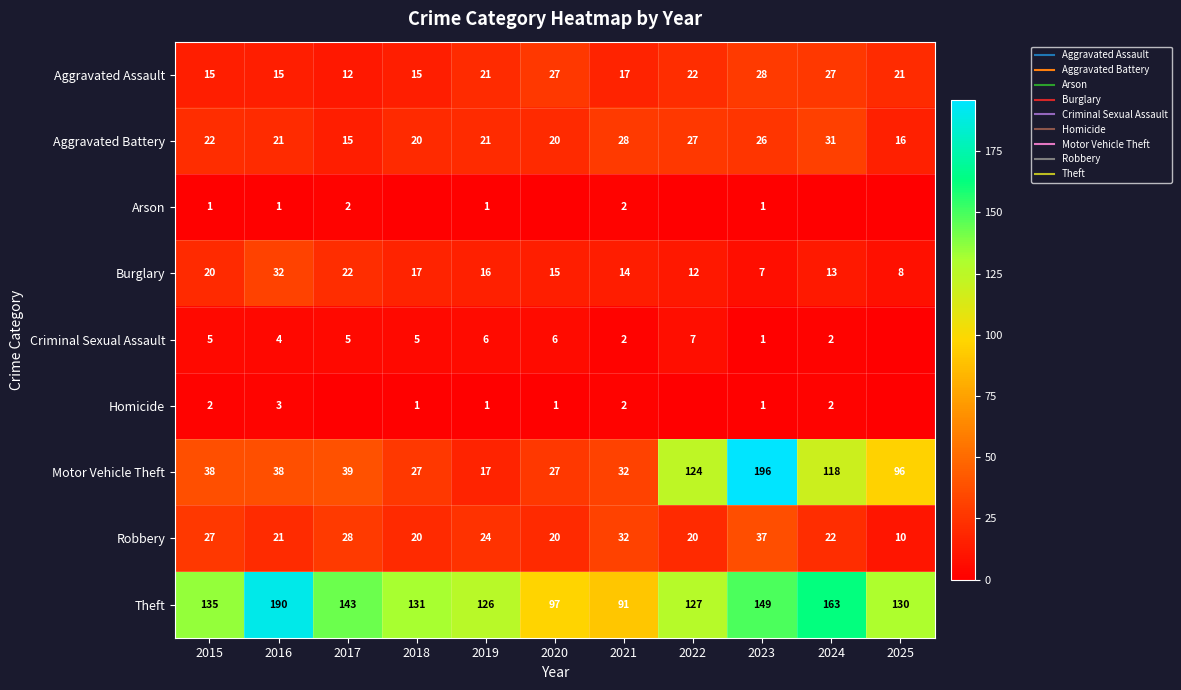

At which category is the sum across all series the highest?

2023